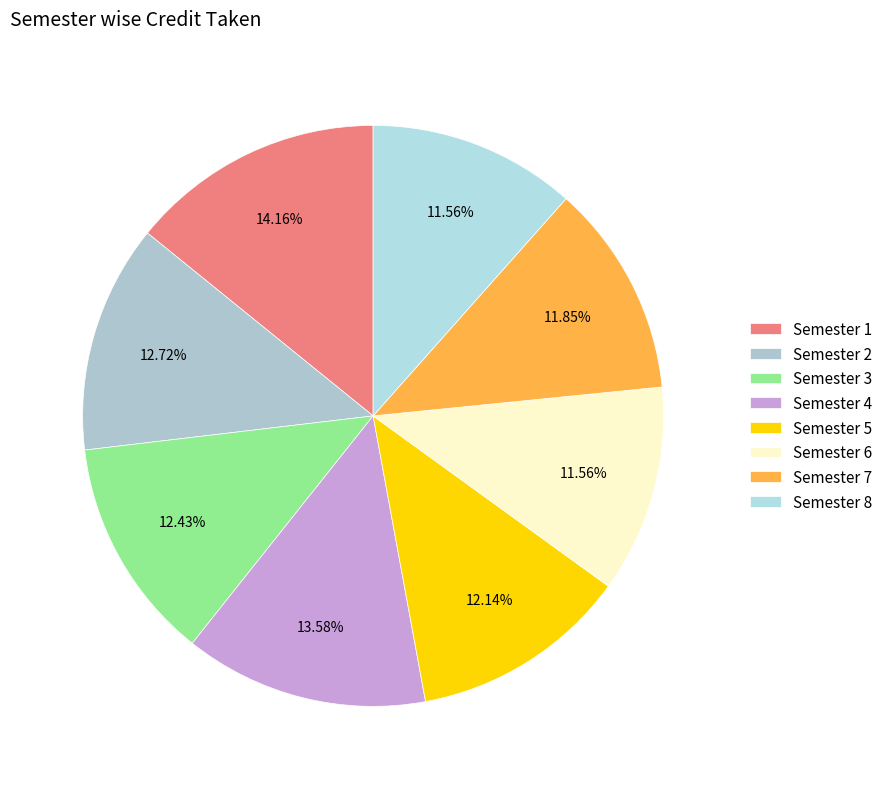

How many slices are in this pie chart?

8